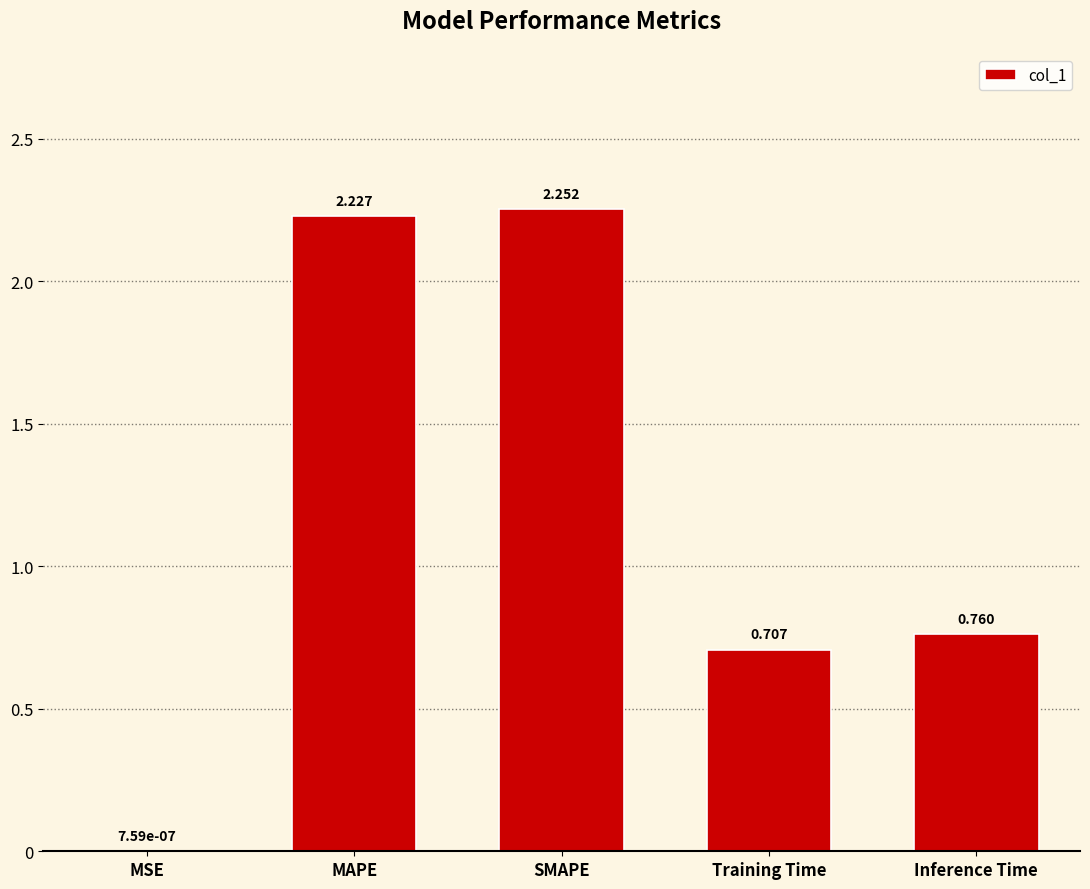

Are the bars horizontal?

No